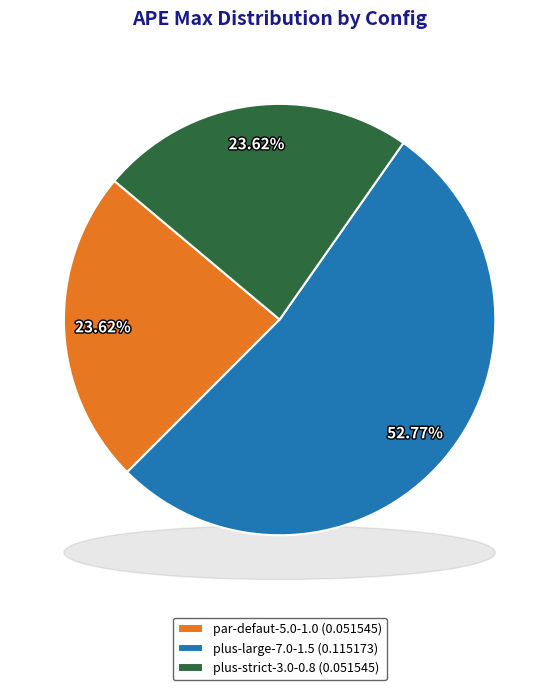

To the nearest percent, what is the combined percentage of plus-large-7.0-1.5 and plus-strict-3.0-0.8?

76%